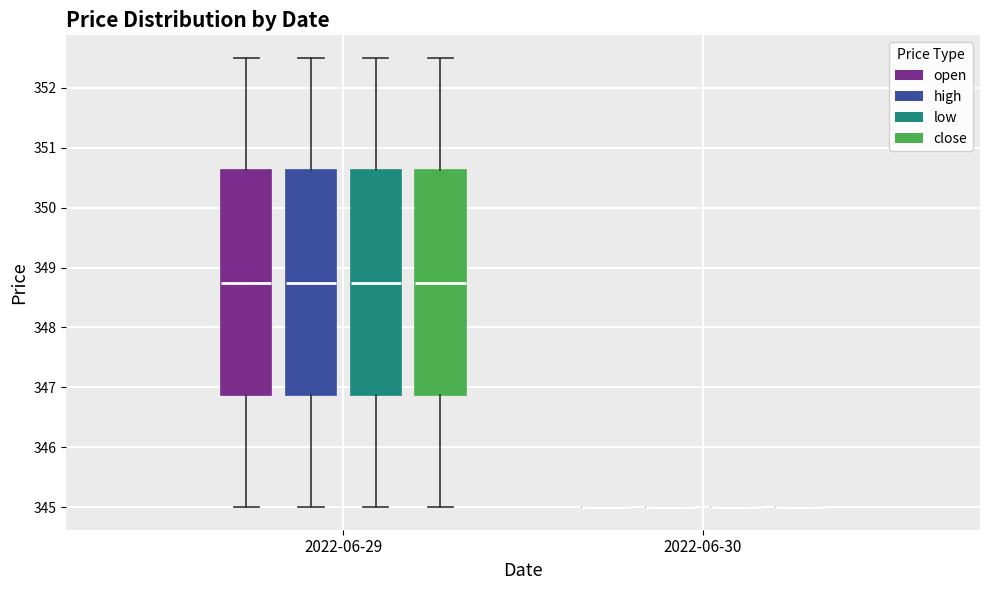

Reading left to right, transcribe this box plot: for each box, give where its median line is, the range the box spans, and where its two whiskers end, as read against the y-axis. The values are not printed on the chart, so give them approximately, as read against the axis.

2022-06-29 (open): median 348.8, box 346.9 to 350.6, whiskers 345.0 to 352.5
2022-06-29 (high): median 348.8, box 346.9 to 350.6, whiskers 345.0 to 352.5
2022-06-29 (low): median 348.8, box 346.9 to 350.6, whiskers 345.0 to 352.5
2022-06-29 (close): median 348.8, box 346.9 to 350.6, whiskers 345.0 to 352.5
2022-06-30 (open): box collapsed to a line at 345.0, whiskers 345.0 to 345.0
2022-06-30 (high): box collapsed to a line at 345.0, whiskers 345.0 to 345.0
2022-06-30 (low): box collapsed to a line at 345.0, whiskers 345.0 to 345.0
2022-06-30 (close): box collapsed to a line at 345.0, whiskers 345.0 to 345.0